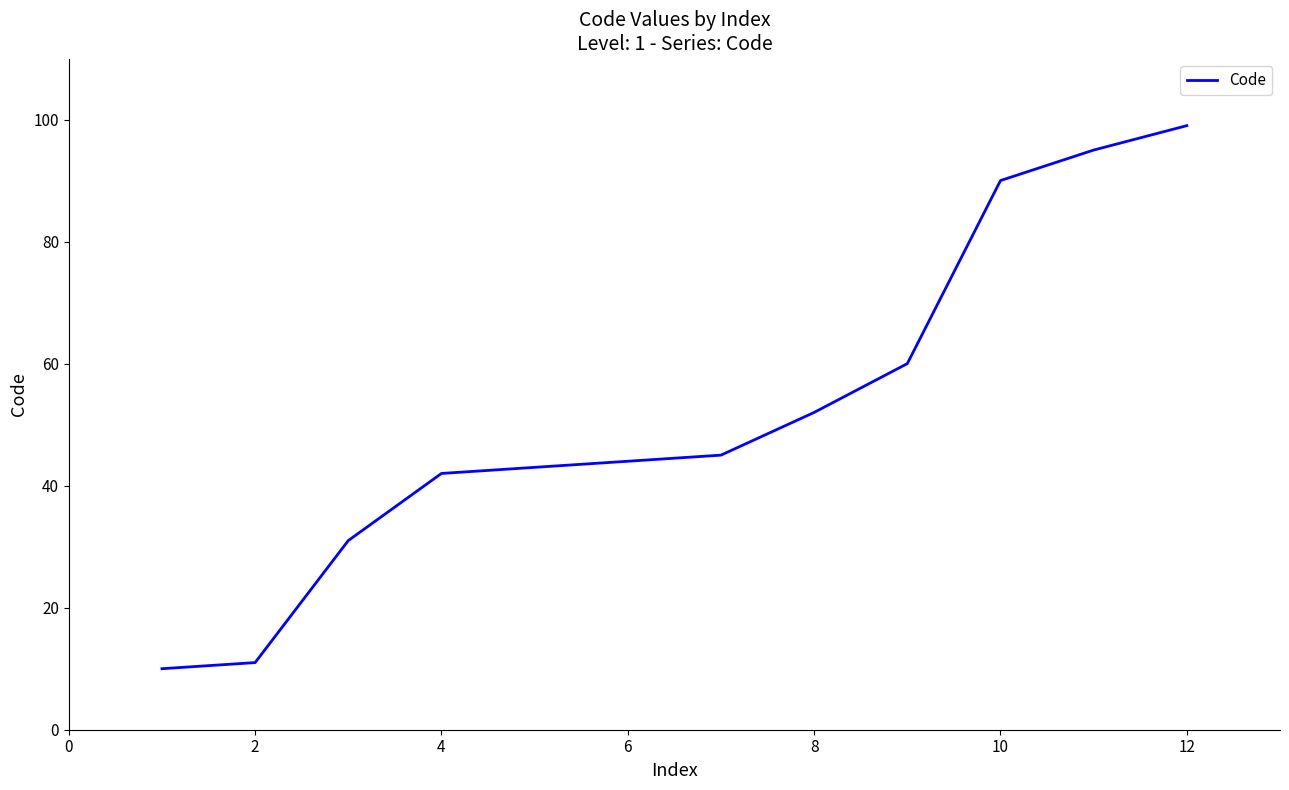

What is the smallest value displayed?

10